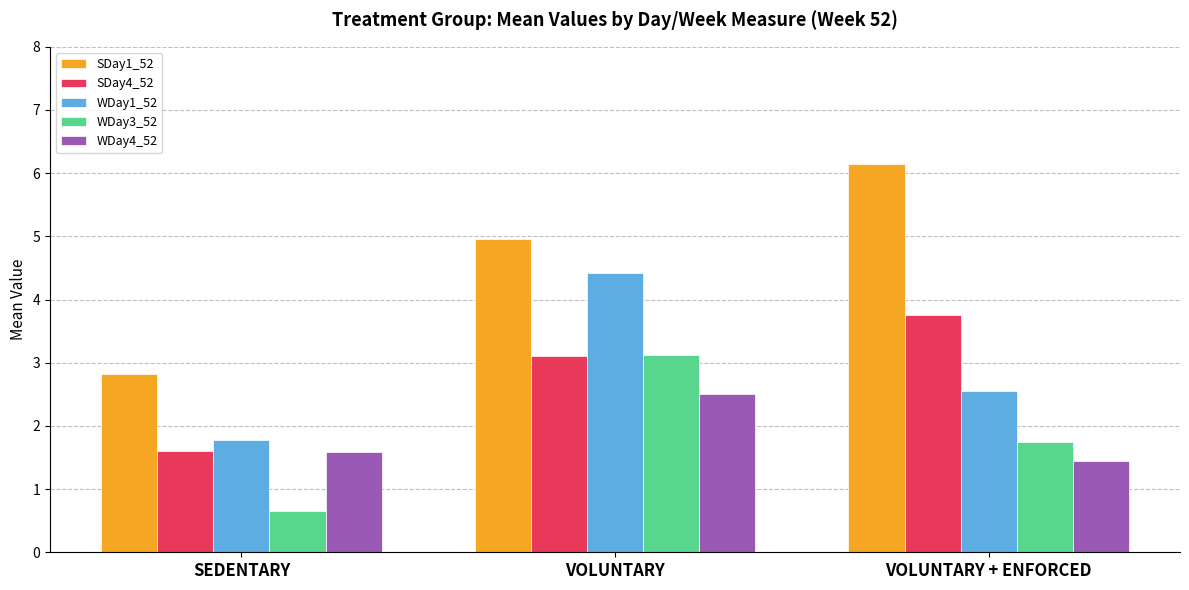

What is the sum of all WDay1_52 values?

8.8